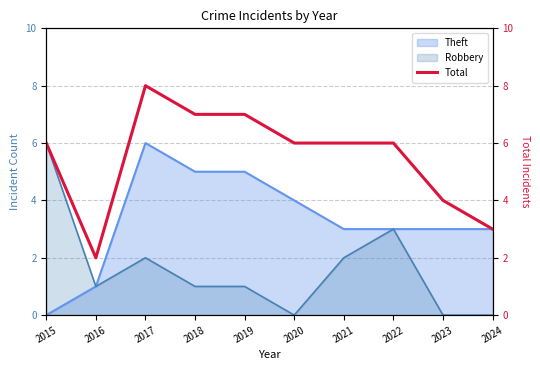

What is the highest value of the Theft series?

6